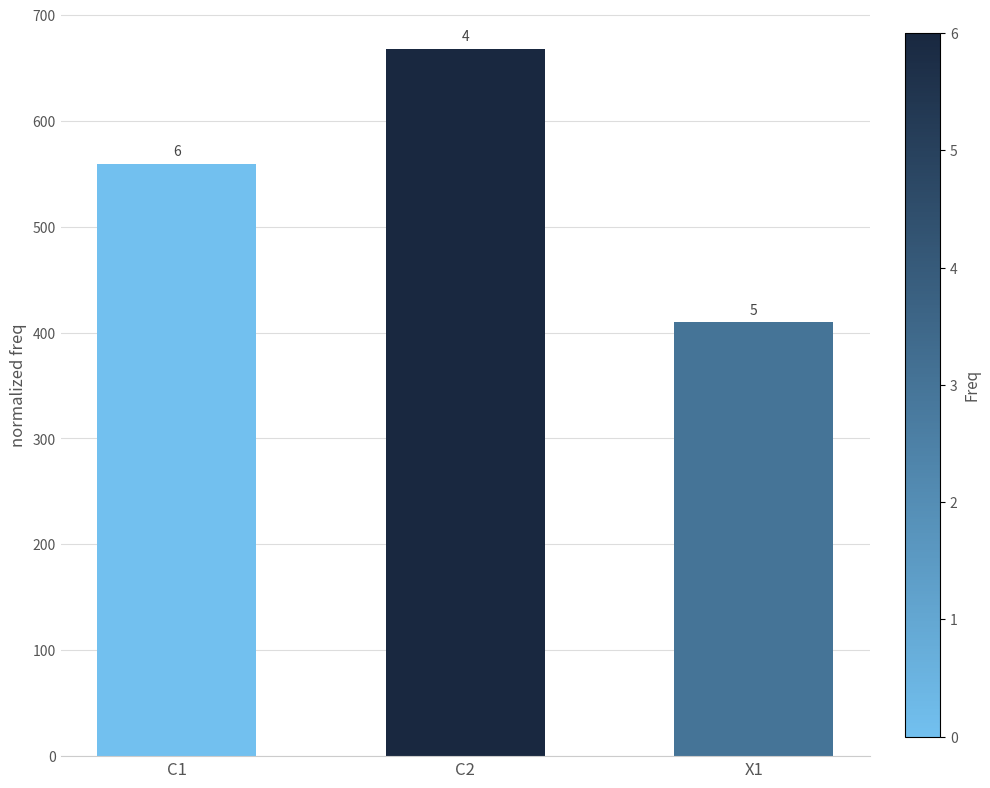

Which category has the highest value across all series?

C2